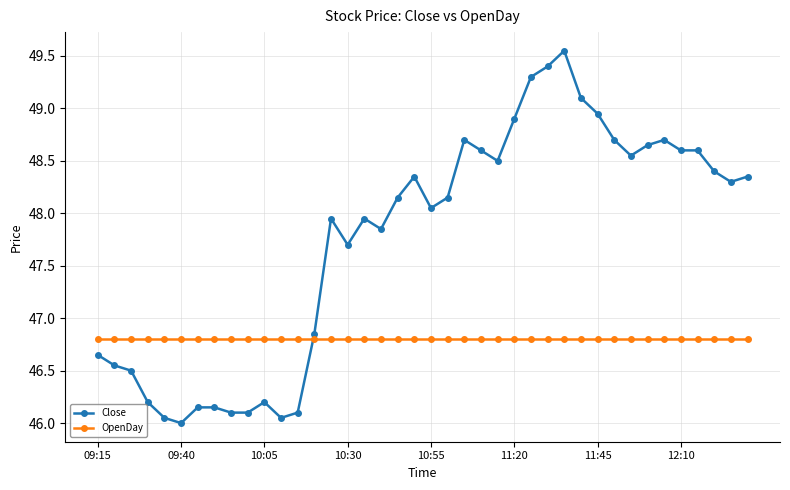

What is the value of the Close point at the 35th from the left?

48.7